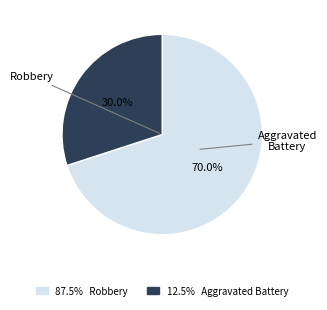

To the nearest percent, what is the difference between the largest and smallest slice percentages?

40%